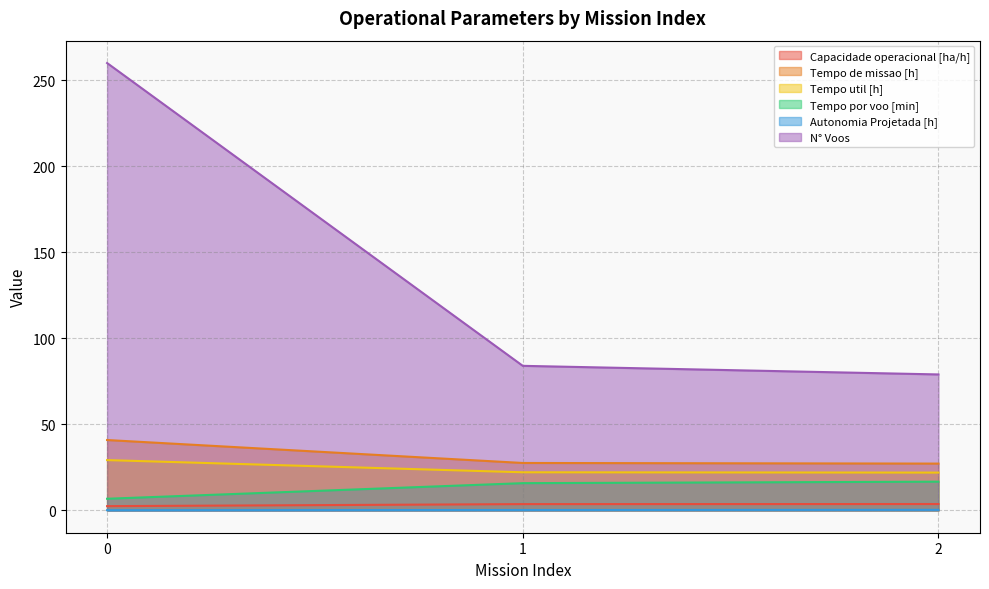

What is the value of the Tempo por voo [min] point at the 2nd from the left?

15.8